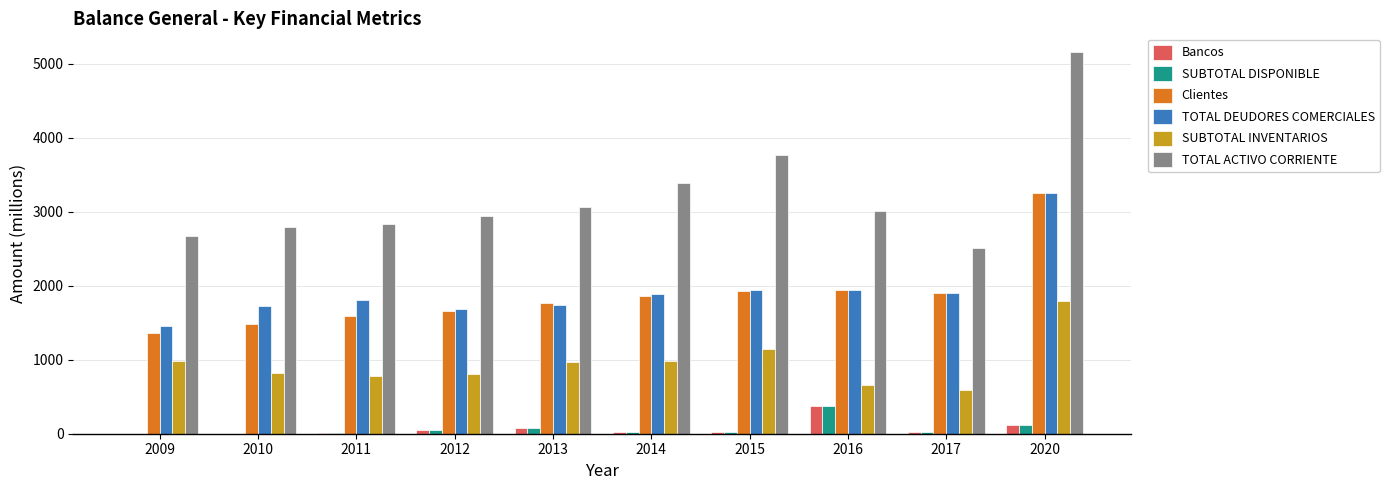

Where does the Bancos series first go above 23?

2012